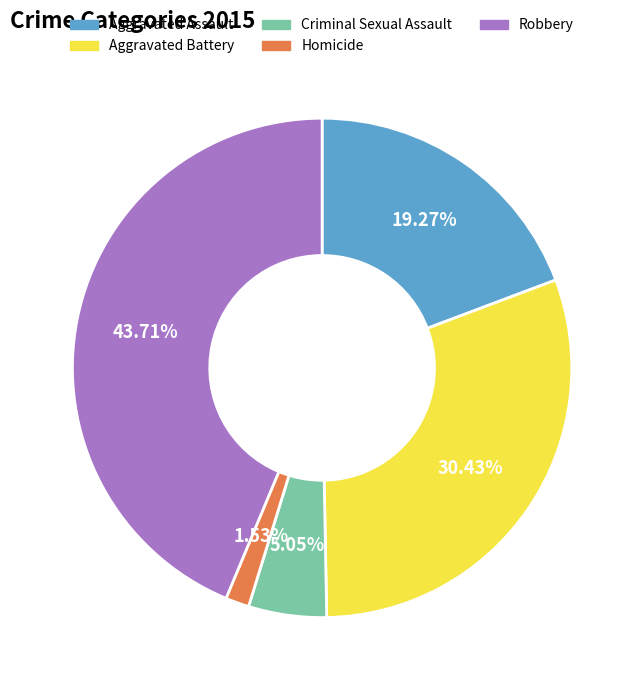

Is Aggravated Battery the majority of the pie?

No